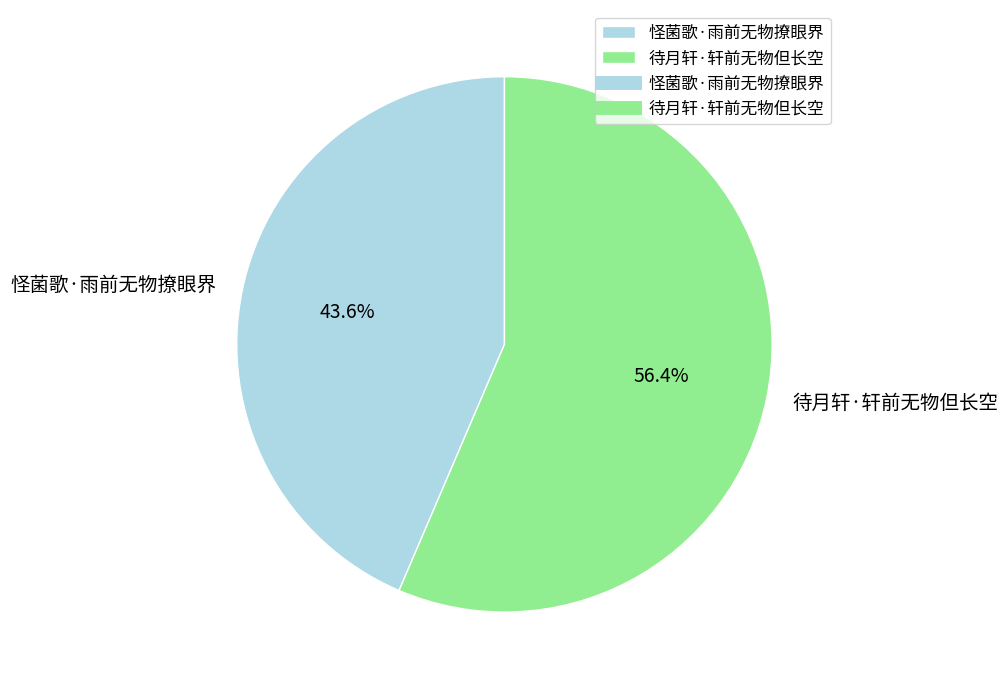

How much of the chart is everything except 待月轩·轩前无物但长空?

43.6%